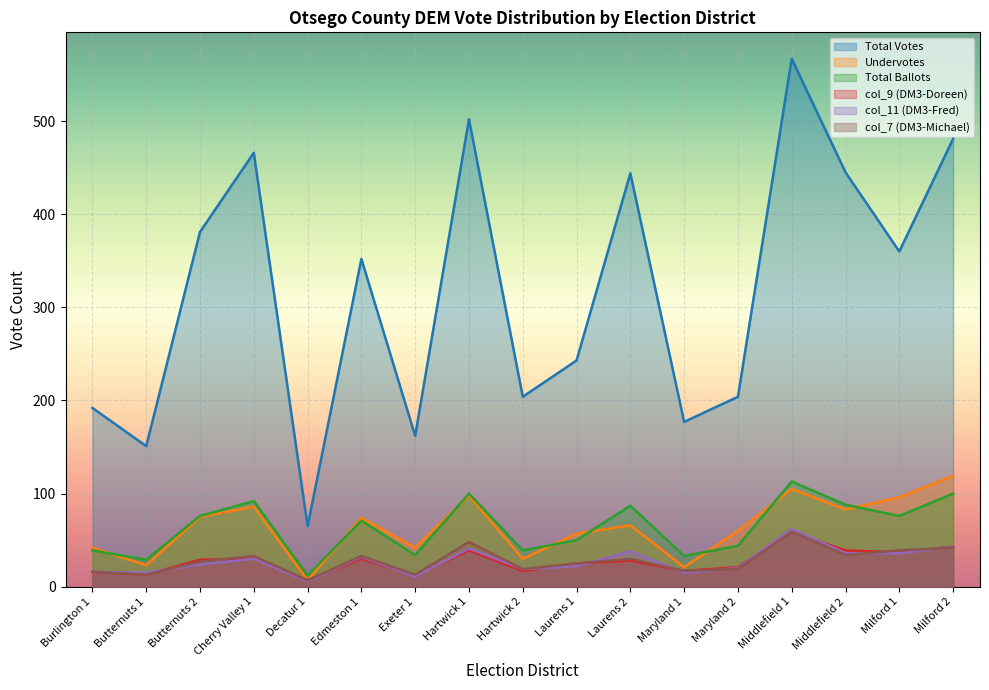

At Milford 2, list the series in order from smallest to largest.

col_7 (DM3-Michael), col_9 (DM3-Doreen), col_11 (DM3-Fred), Total Ballots, Undervotes, Total Votes